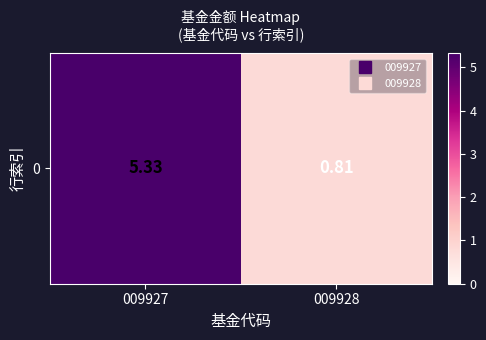

Count the number of values greater than 5.

1